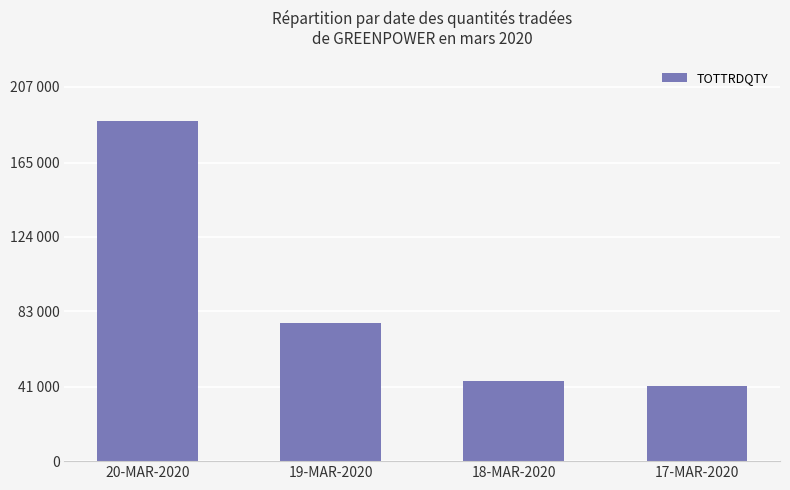

At which label does the data first exceed 76241?

20-MAR-2020